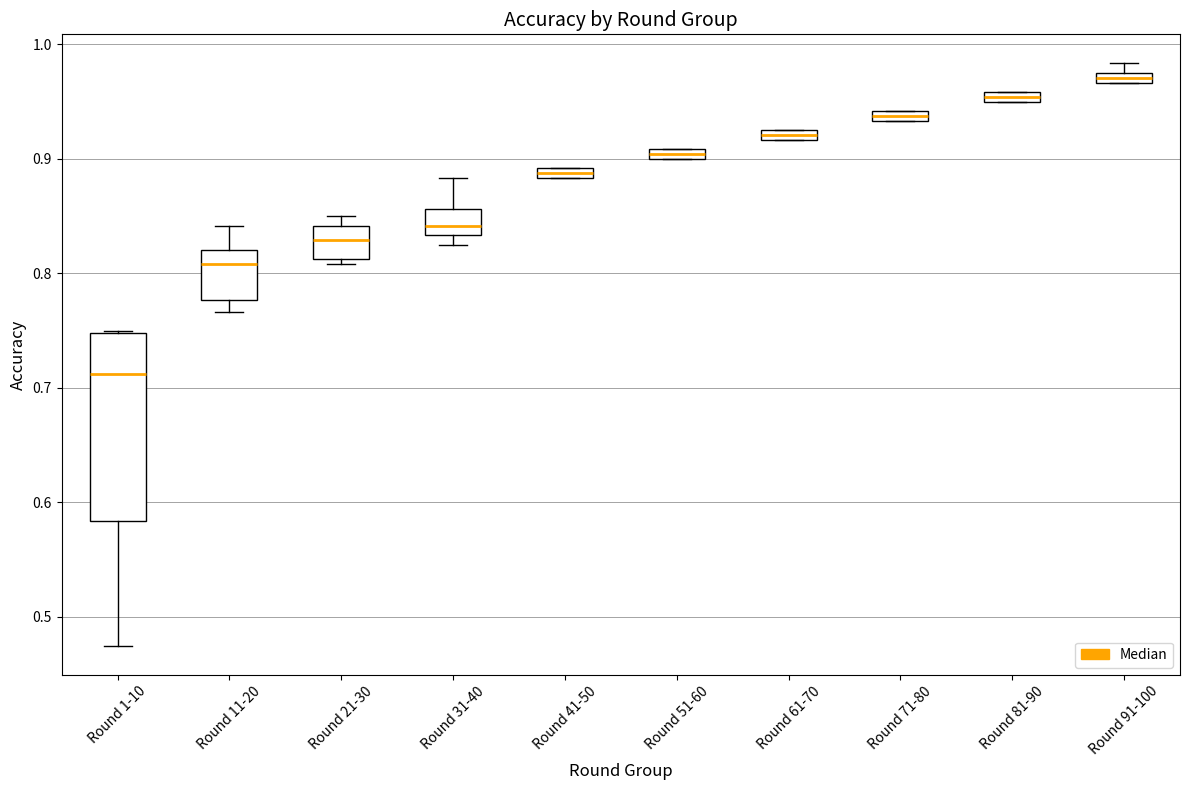

Comparing the boxes themselves (not the whiskers), which one is the tallest?

Round 1-10